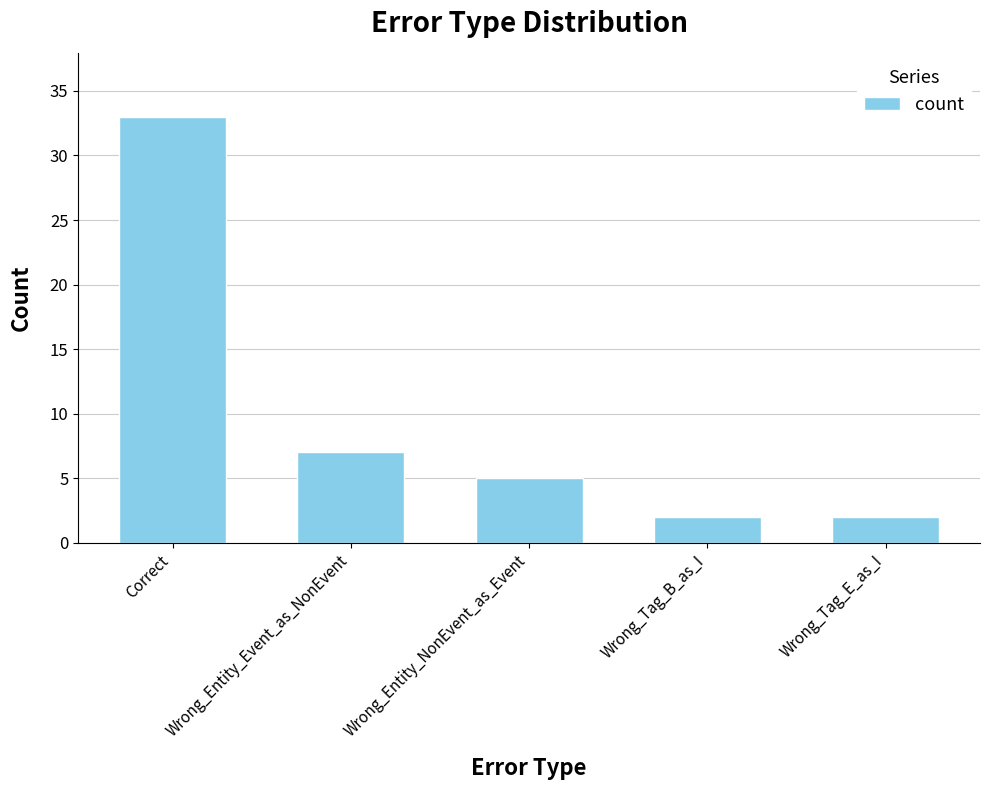

Where does the data first go above 5?

Correct